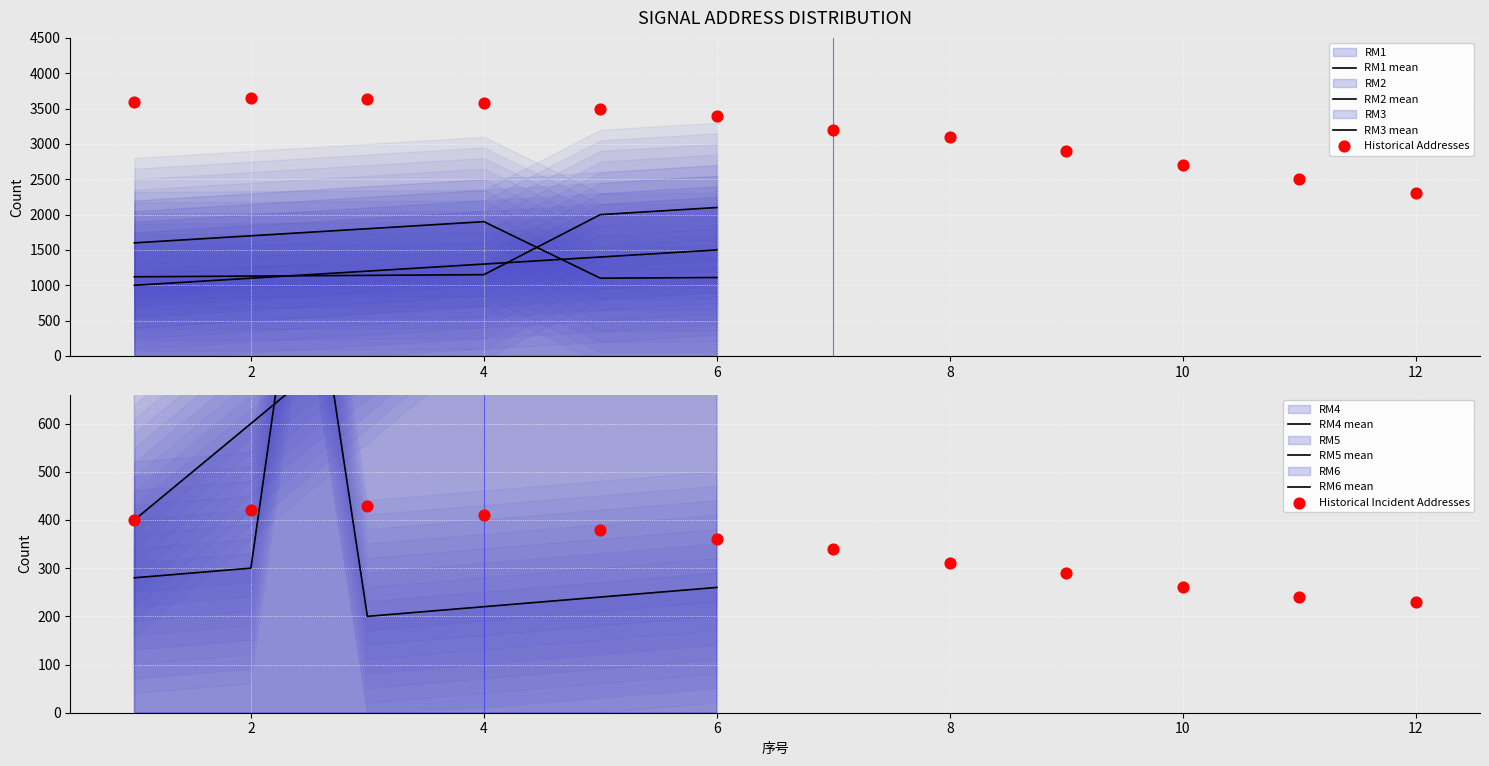

At how many categories does at least one series exceed 1639?

5